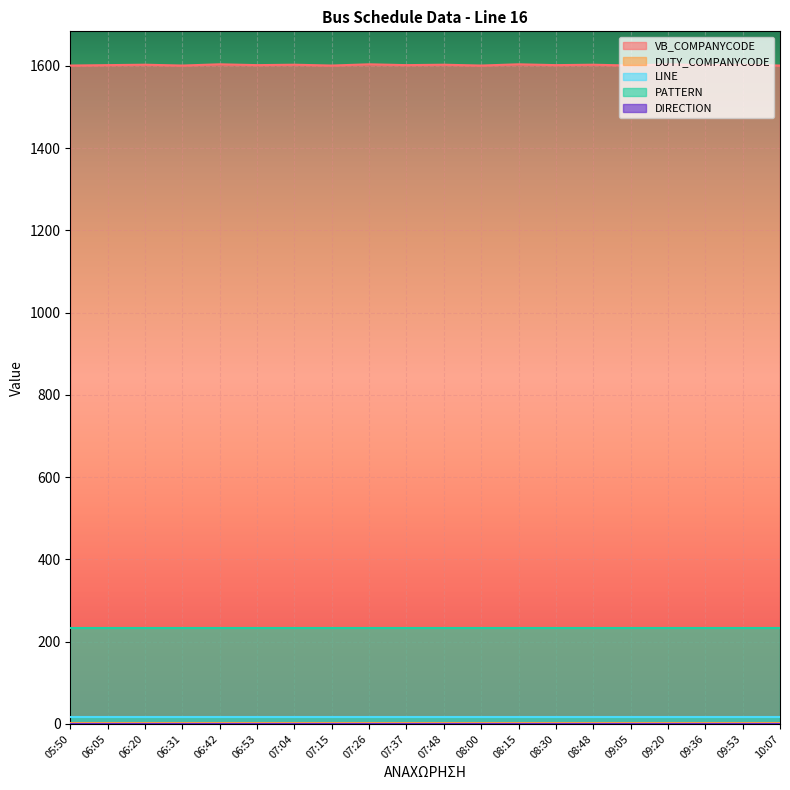

What is the difference between the highest and lowest values at 06:42?

1604